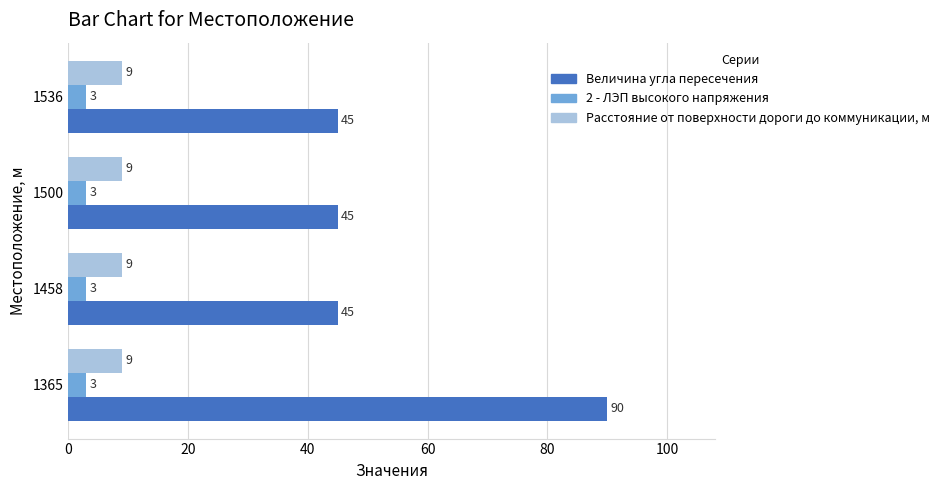

What is the total value across all series at 1365?

102